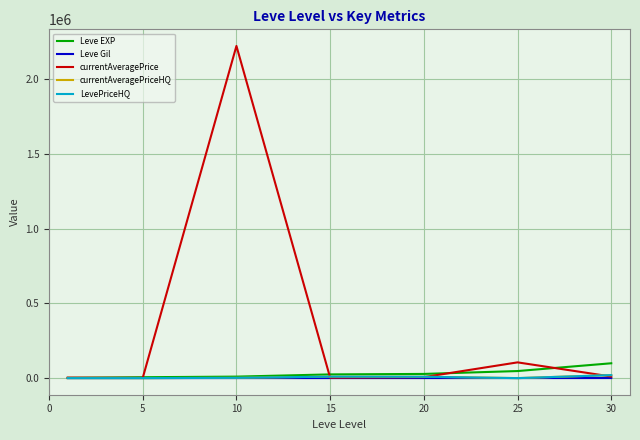

What is the maximum value for LevePriceHQ?

20000.0